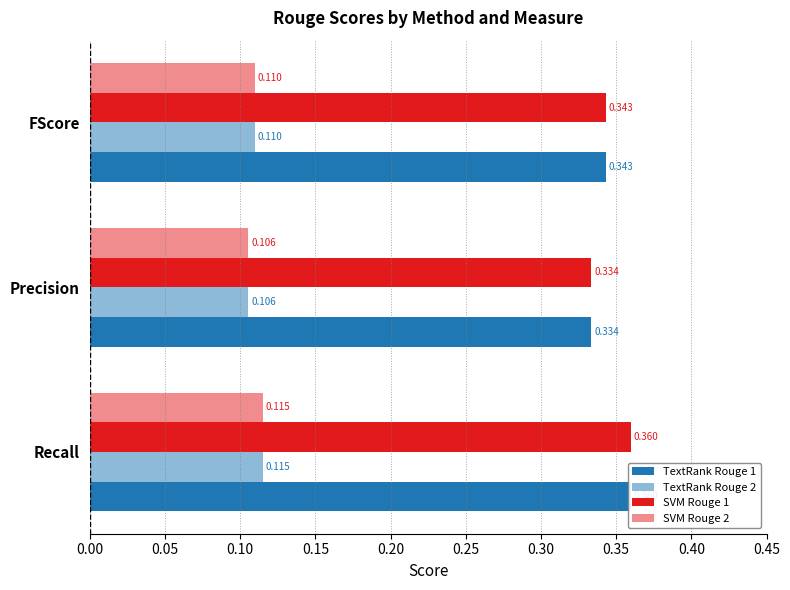

Is the value of SVM Rouge 2 at Precision greater than the value of TextRank Rouge 2 at FScore?

No